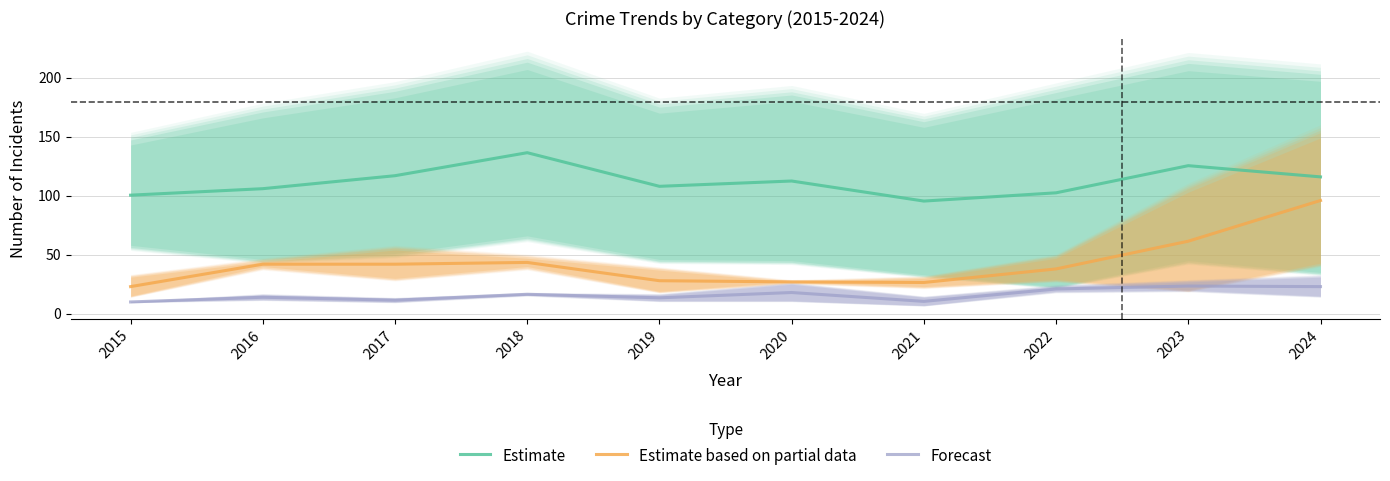

At how many categories does at least one series exceed 103?

7